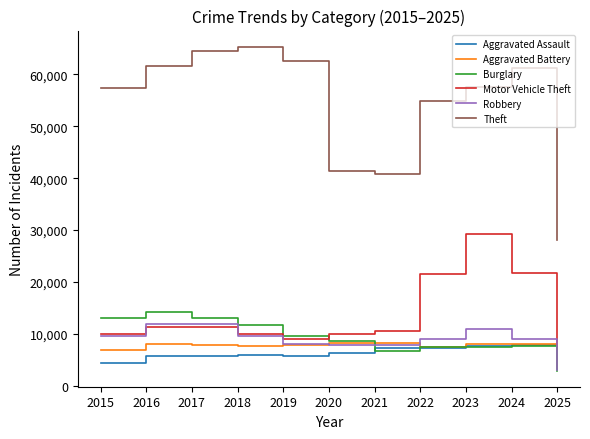

What is the difference between the maximum and second lowest values in the Motor Vehicle Theft series?

20276